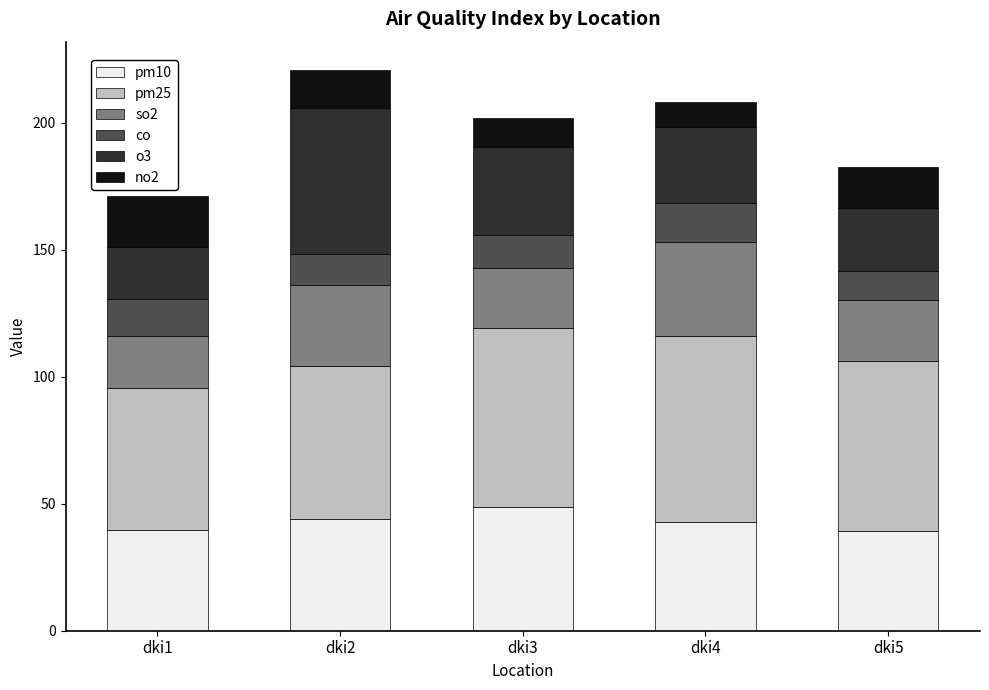

How many categories are shown in the chart?

5